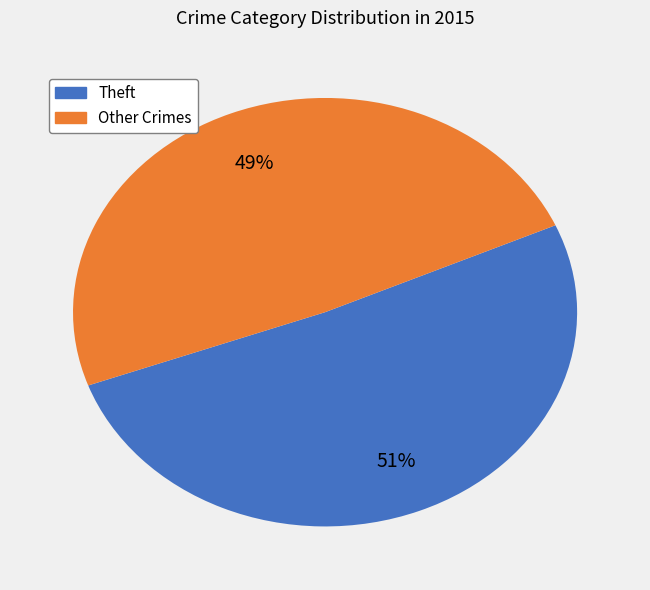

To the nearest percent, what is the difference between the largest and smallest slice percentages?

2%